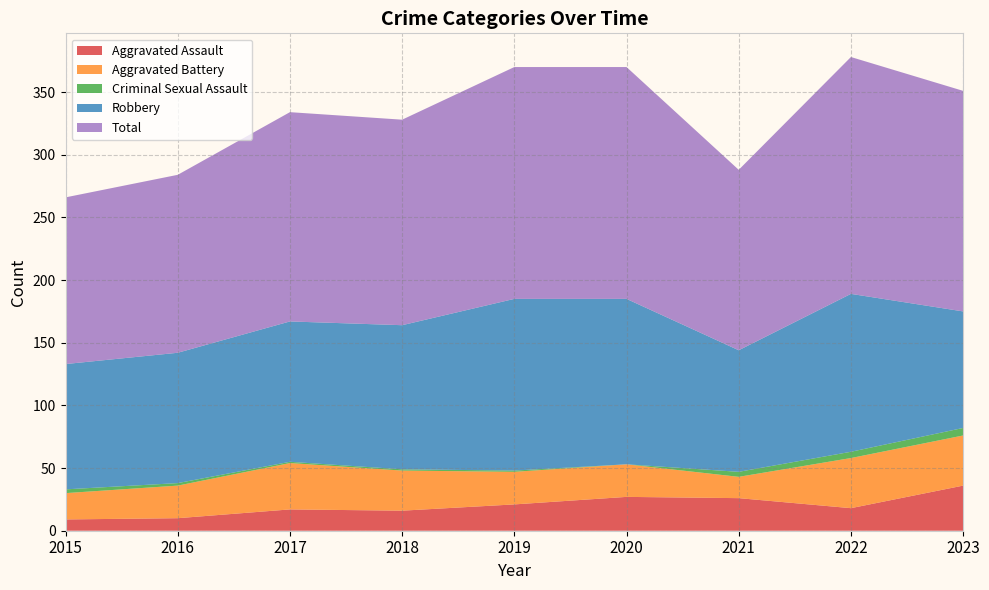

Reading left to right, list all the values displayed in this chart.

Aggravated Assault: 2015=9	2016=10	2017=17	2018=16	2019=21	2020=27	2021=26	2022=18	2023=36
Aggravated Battery: 2015=21	2016=26	2017=37	2018=32	2019=26	2020=26	2021=17	2022=40	2023=40
Criminal Sexual Assault: 2015=3	2016=2	2017=1	2018=1	2019=1	2020=0	2021=4	2022=5	2023=6
Robbery: 2015=100	2016=104	2017=112	2018=115	2019=137	2020=132	2021=97	2022=126	2023=93
Total: 2015=133	2016=142	2017=167	2018=164	2019=185	2020=185	2021=144	2022=189	2023=176